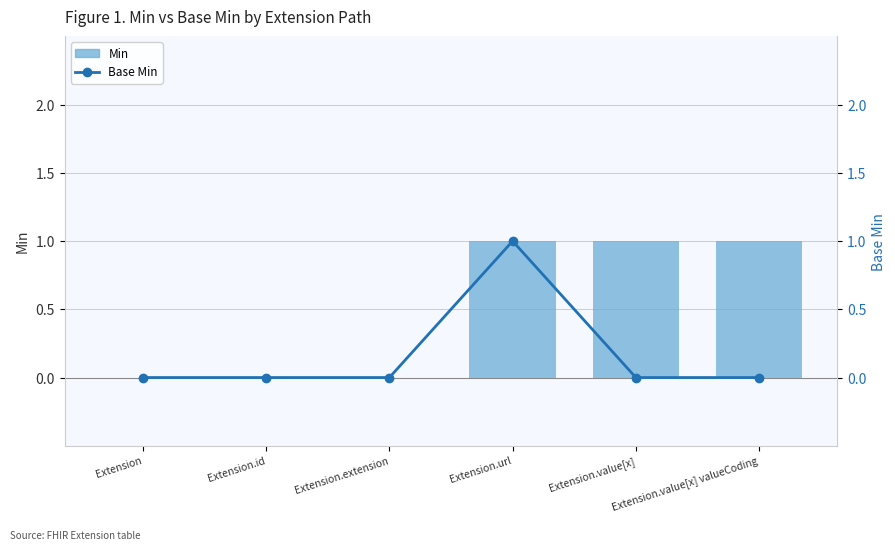

How many distinct data groups are displayed?

2